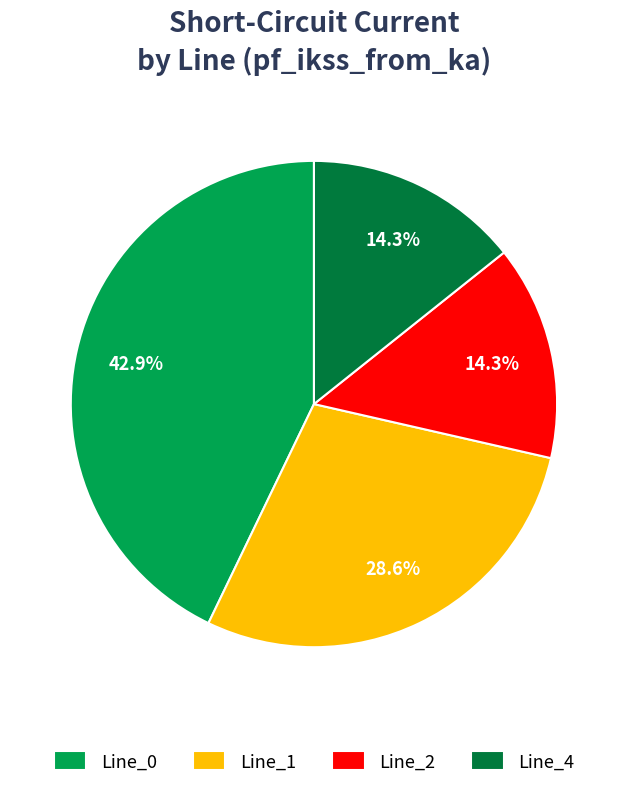

Between Line_2 and Line_1, which is larger?

Line_1